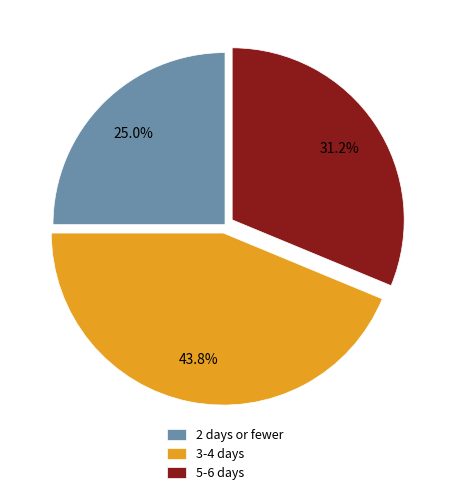

Is there any slice that represents more than half of the pie?

No